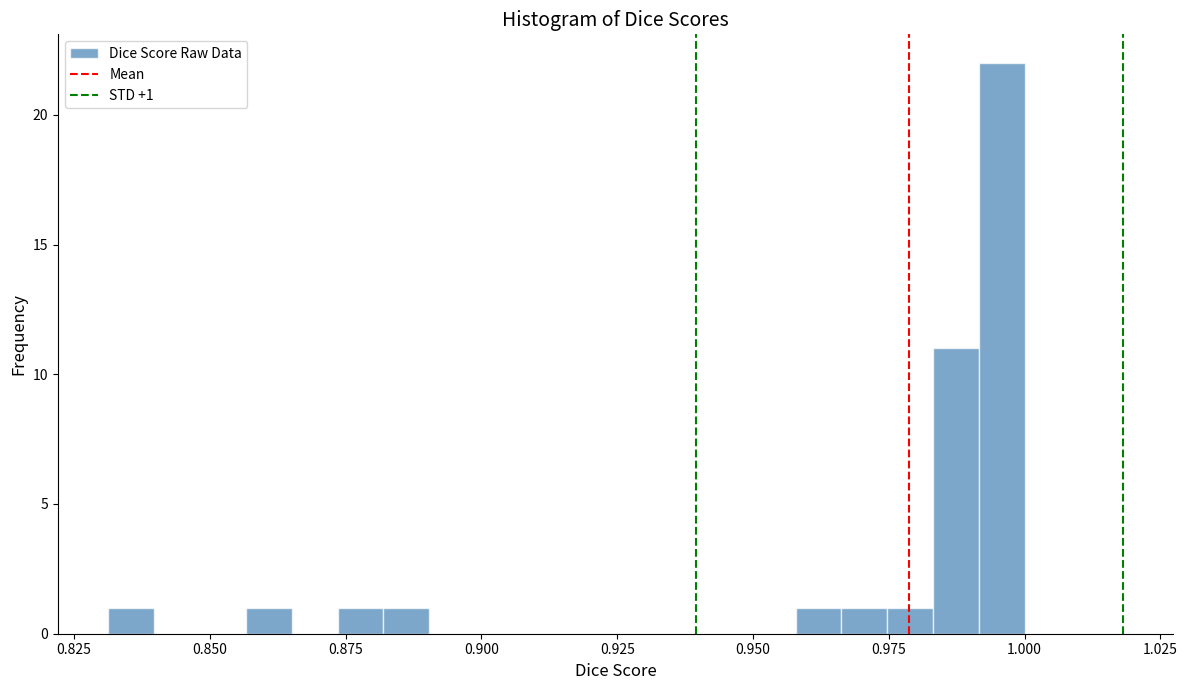

Around what value on the x-axis is the tallest bar? Give the approximate position of its centre, as read against the axis.

0.995